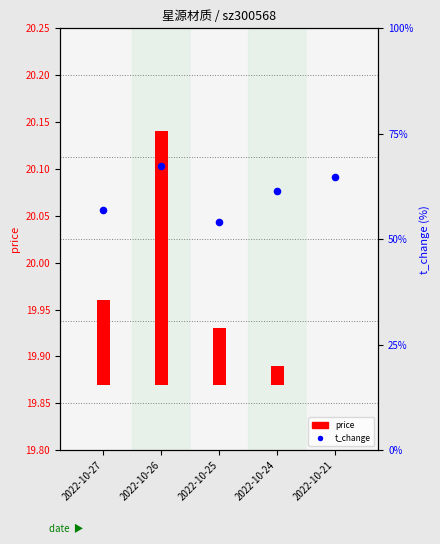

What are all the series names shown in the legend?

price, t_change